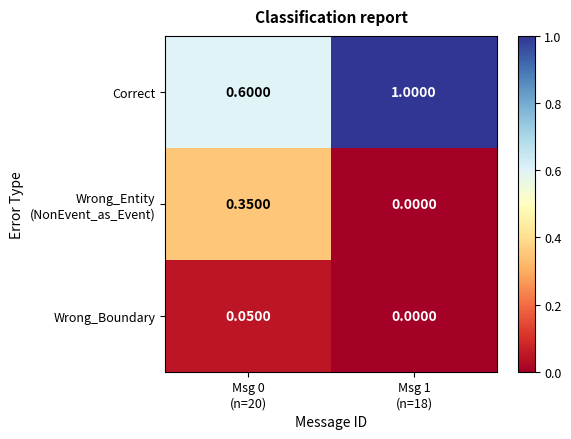

Which series has the largest total across all categories?

Correct